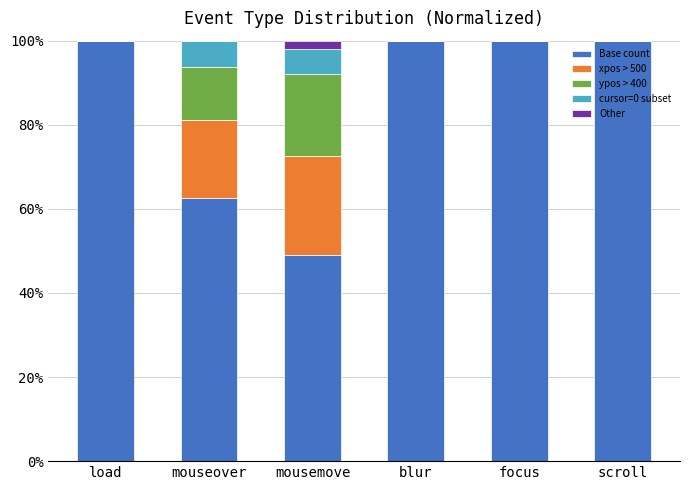

True or false: Base count has a value of 62.5 at mouseover.

True